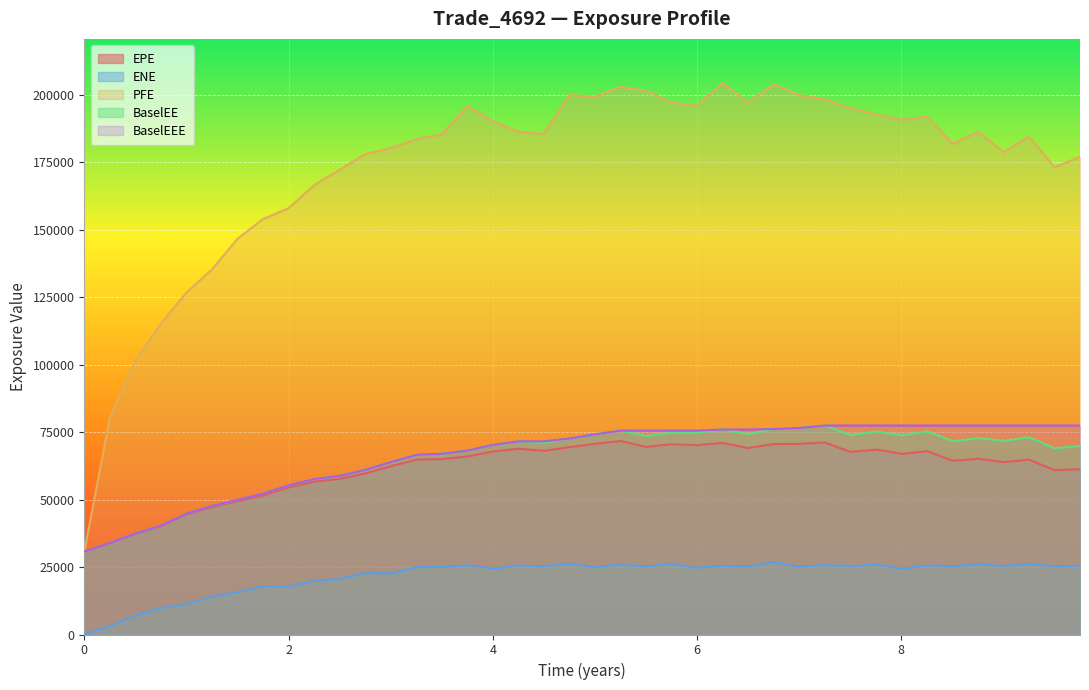

Which series has the largest range (max minus min)?

PFE